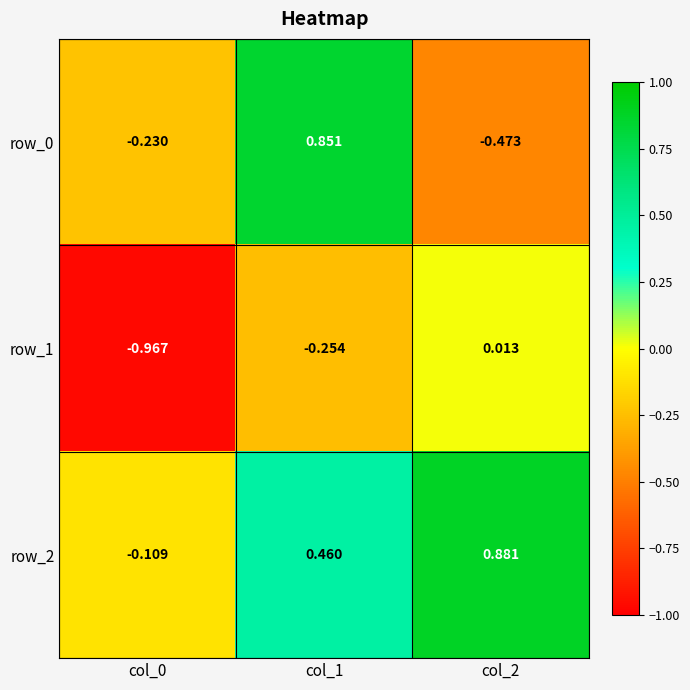

Is the value of row_1 at col_0 greater than the value of row_0 at col_0?

No